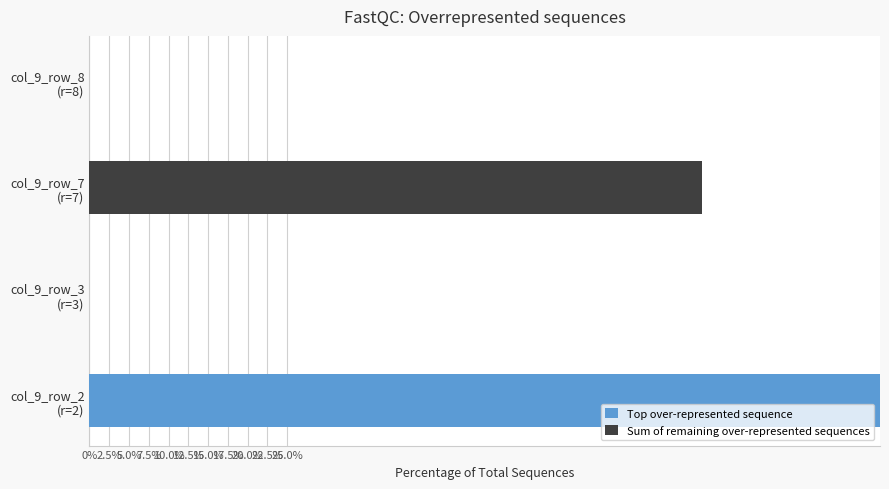

What is the sum of all Top over-represented sequence values?

100.0